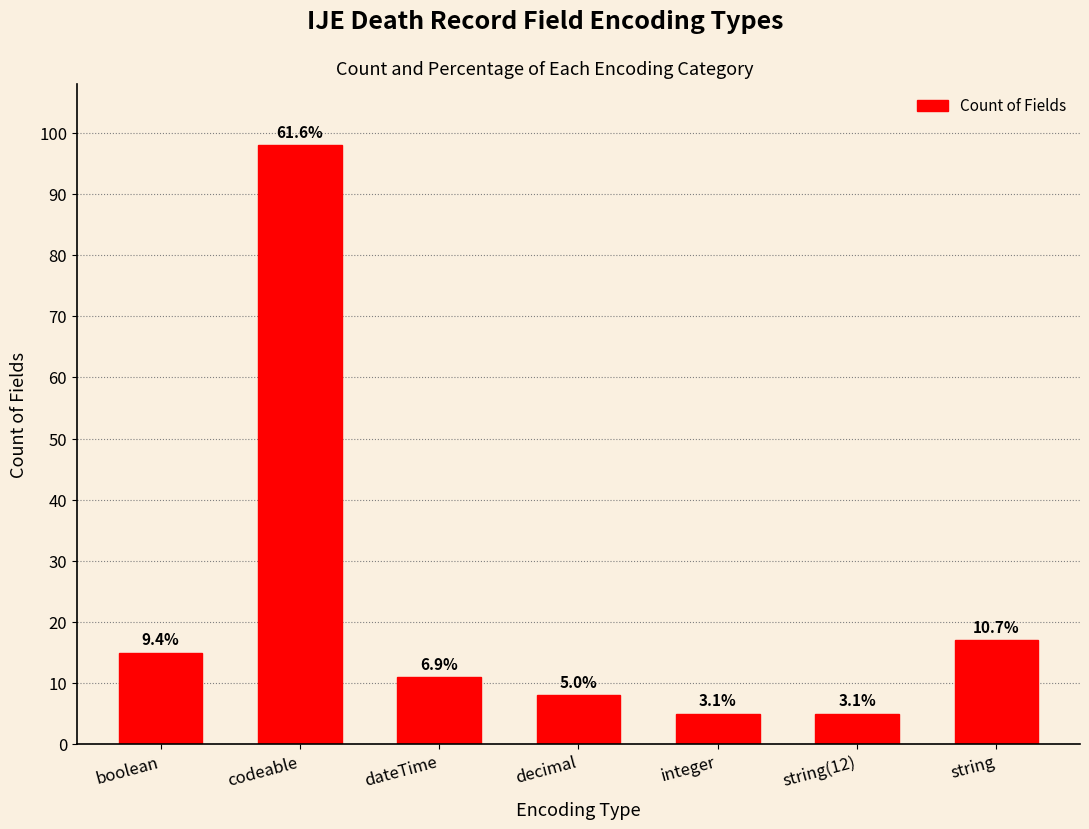

True or false: the data shows 26 at boolean.

False